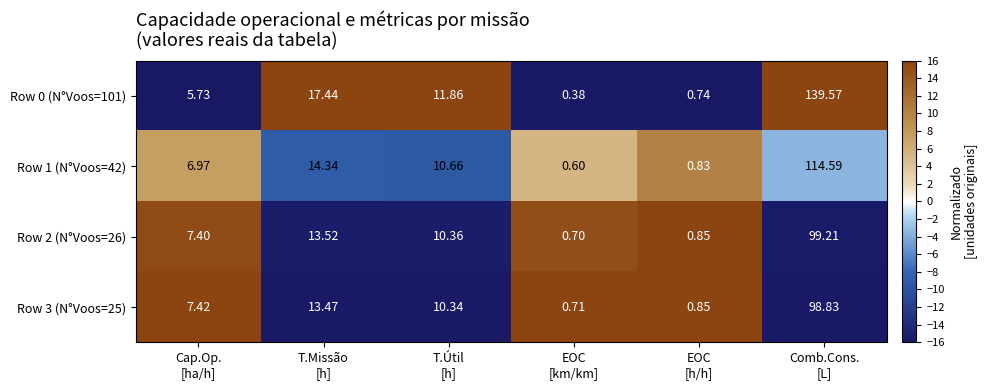

Count the number of categories in the chart.

6